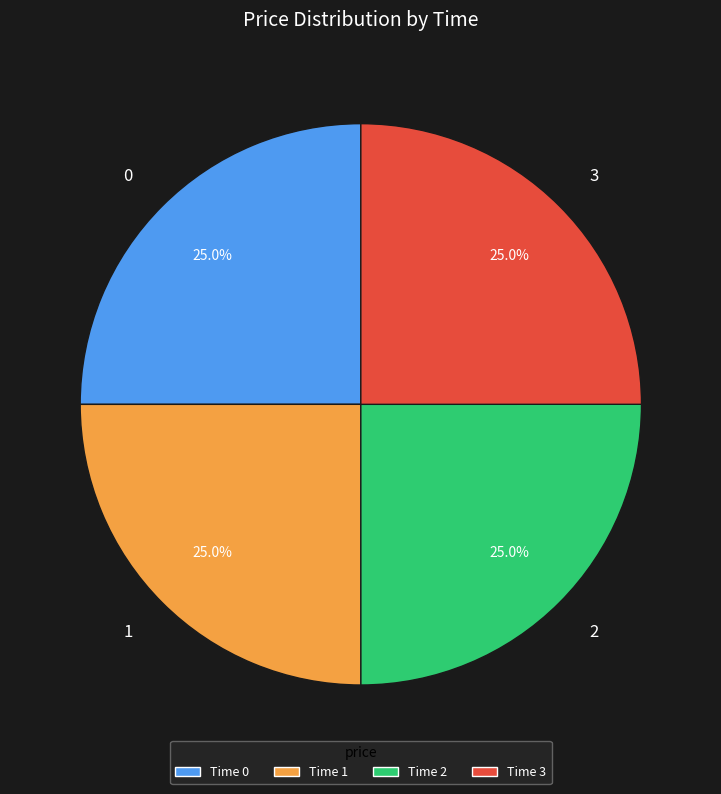

How many slices are in this pie chart?

4